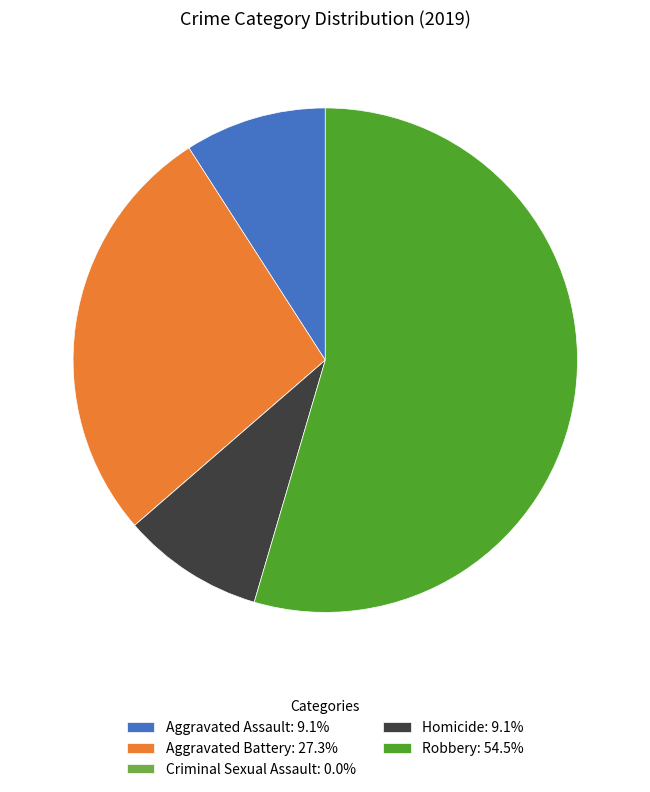

Do Aggravated Assault: 9.1% and Robbery: 54.5% together represent more than half of the pie?

Yes